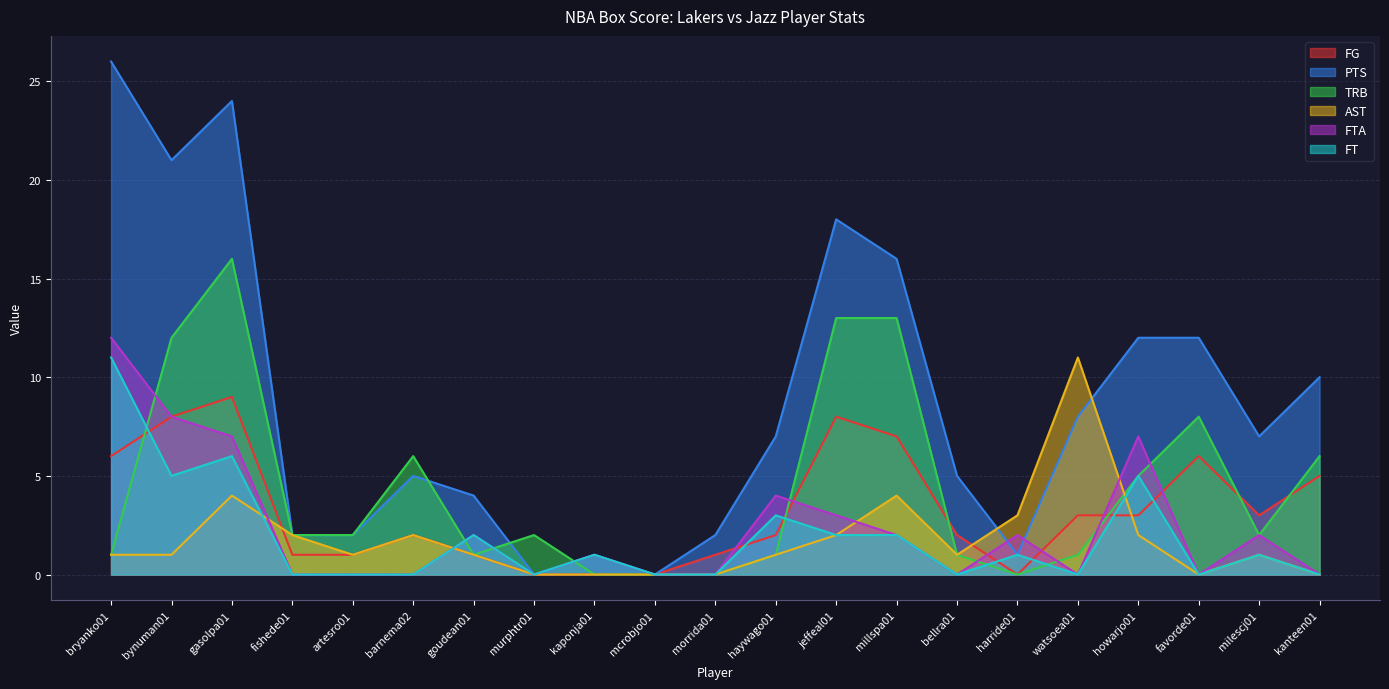

What is the maximum value shown in the chart?

26